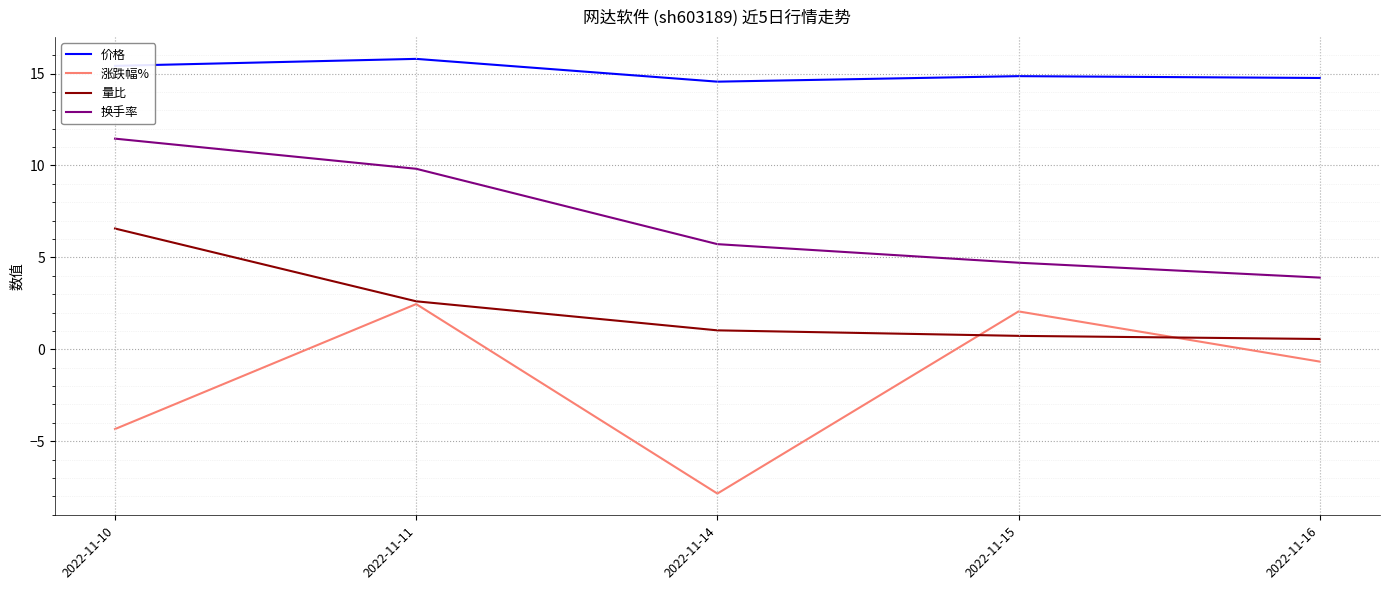

At which label does 换手率 first exceed 5?

2022-11-10